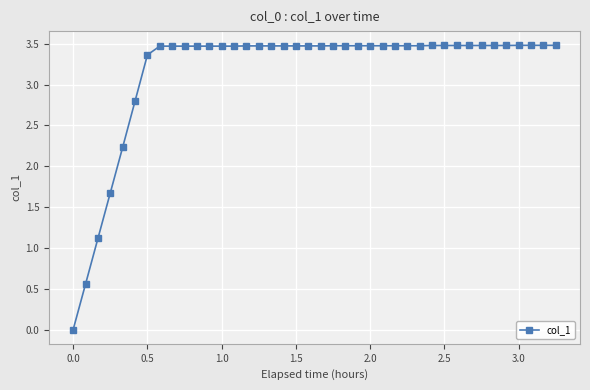

What is the difference between the maximum and minimum values?

3.5